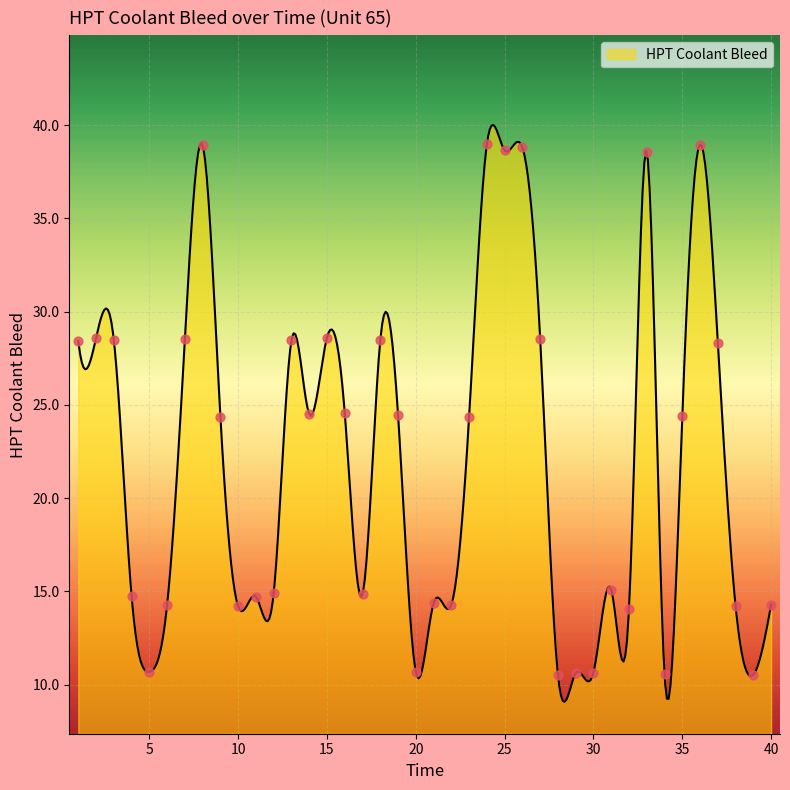

Which has a higher value, 6 or 2?

2